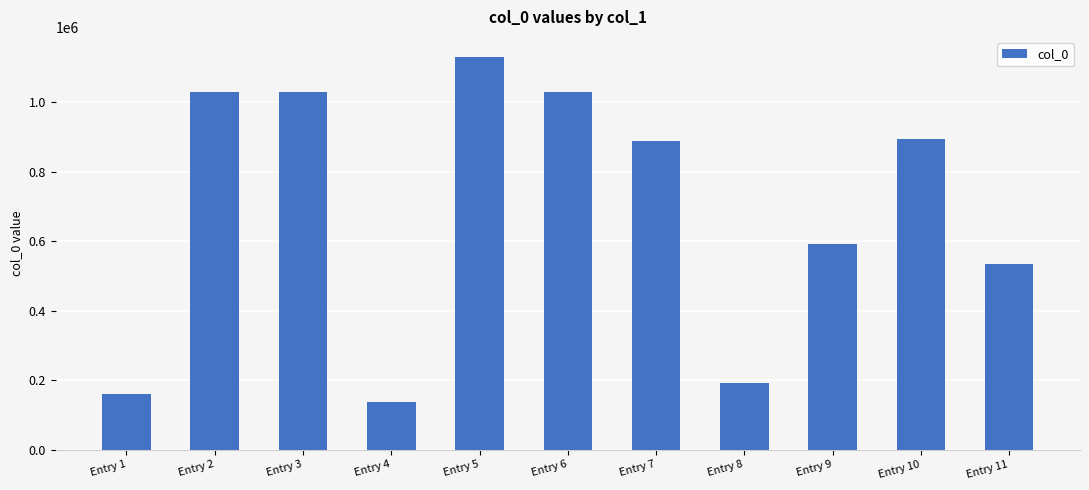

What is the difference between the second highest and minimum values?

890609